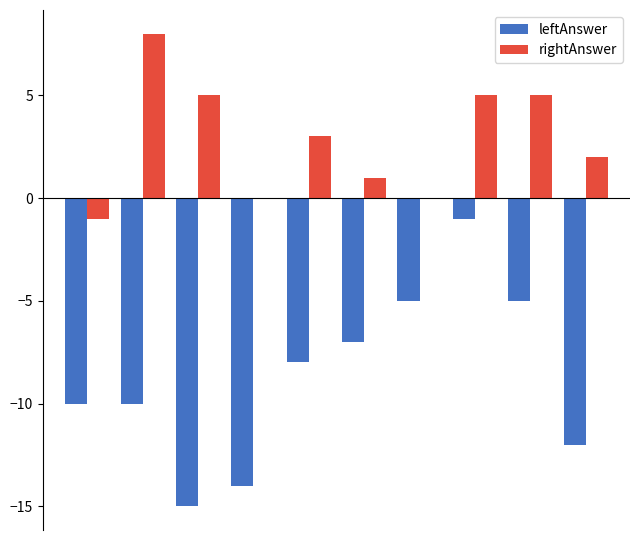

Count the number of categories in the chart.

10